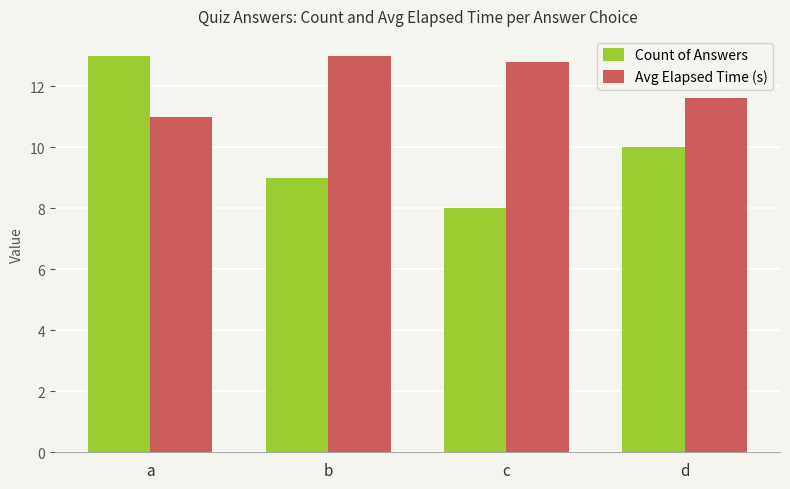

How many series are shown in this chart?

2